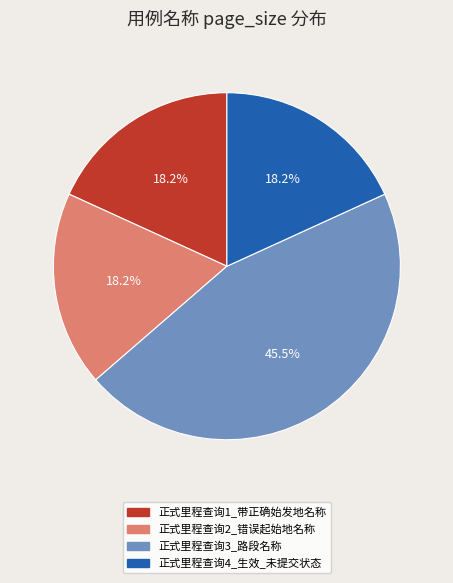

Which category has the biggest portion of the pie?

正式里程查询3_路段名称